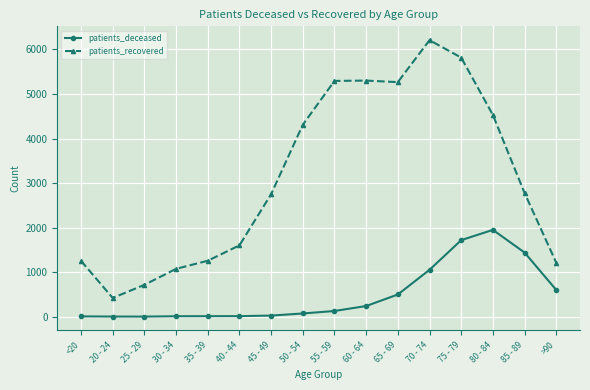

Where is patients_deceased nearest to the value 975?

70 - 74